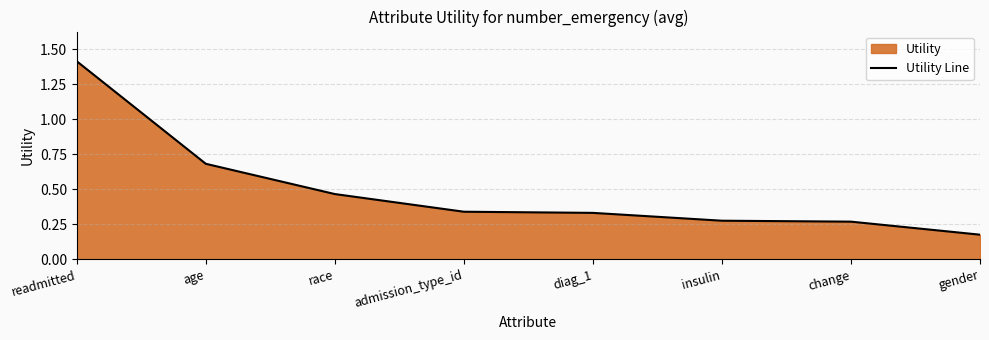

What is the value of the 5th point from the left?

0.3